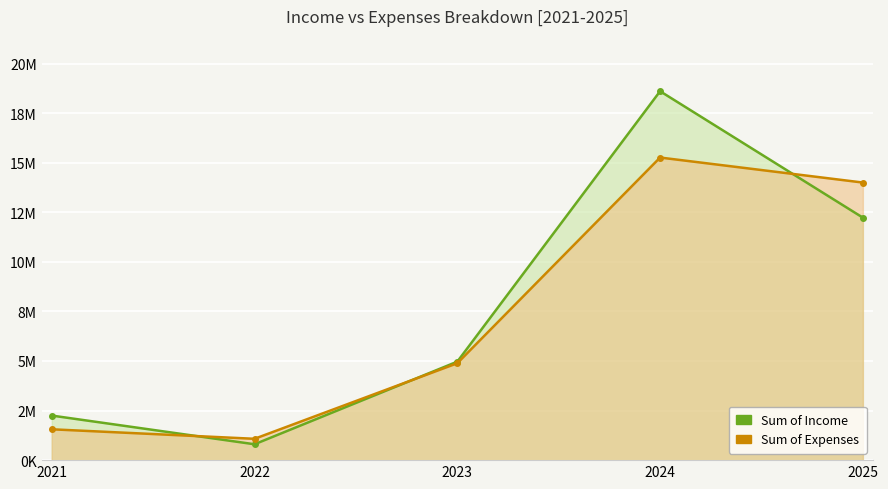

What is the sum of all Sum of Expenses values?

36779918.4